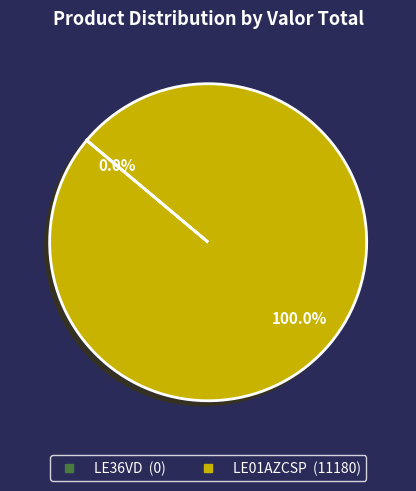

Is there any slice that represents more than half of the pie?

Yes